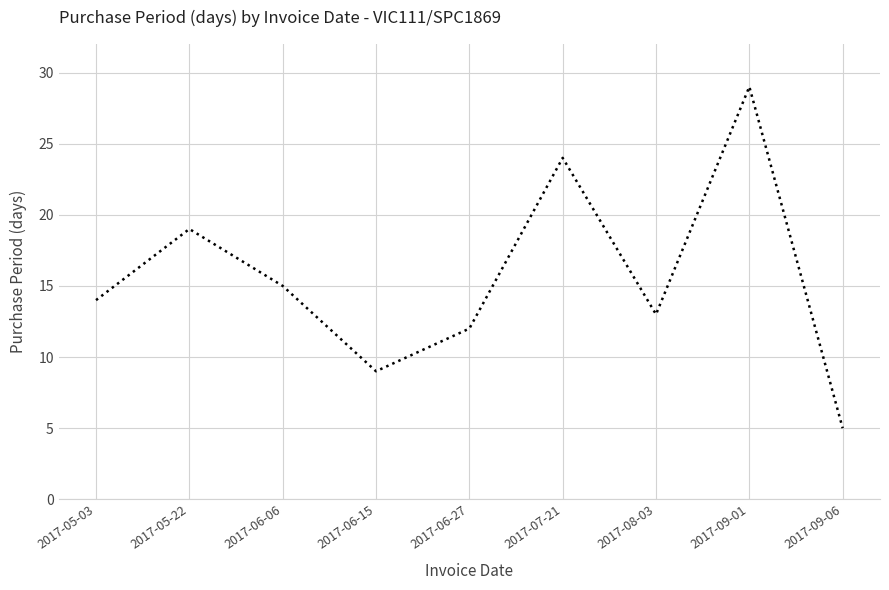

Read the value at 2017-08-03.

13